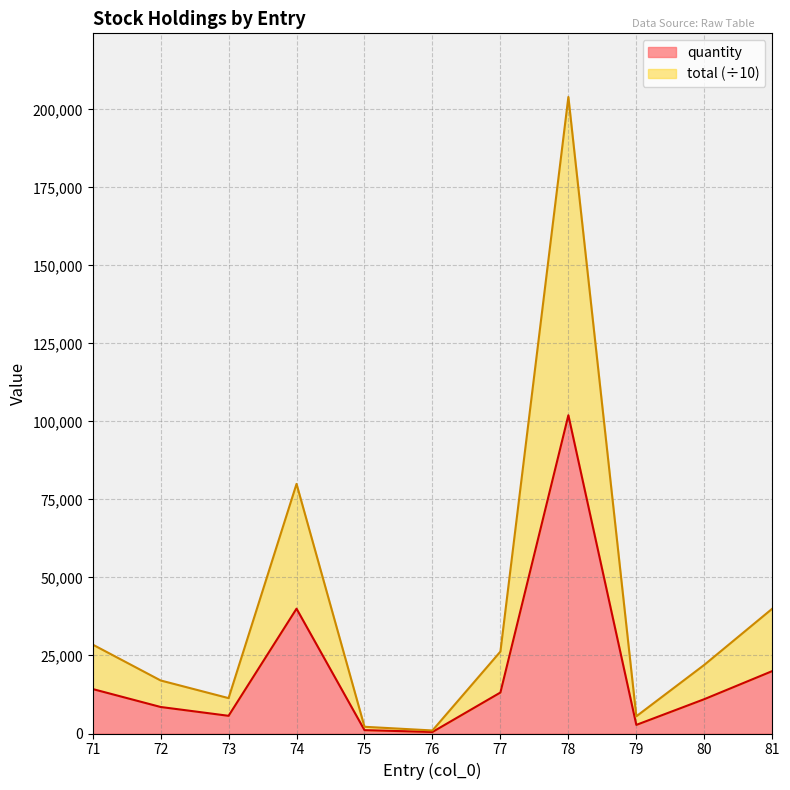

True or false: total and quantity intersect in this chart.

False